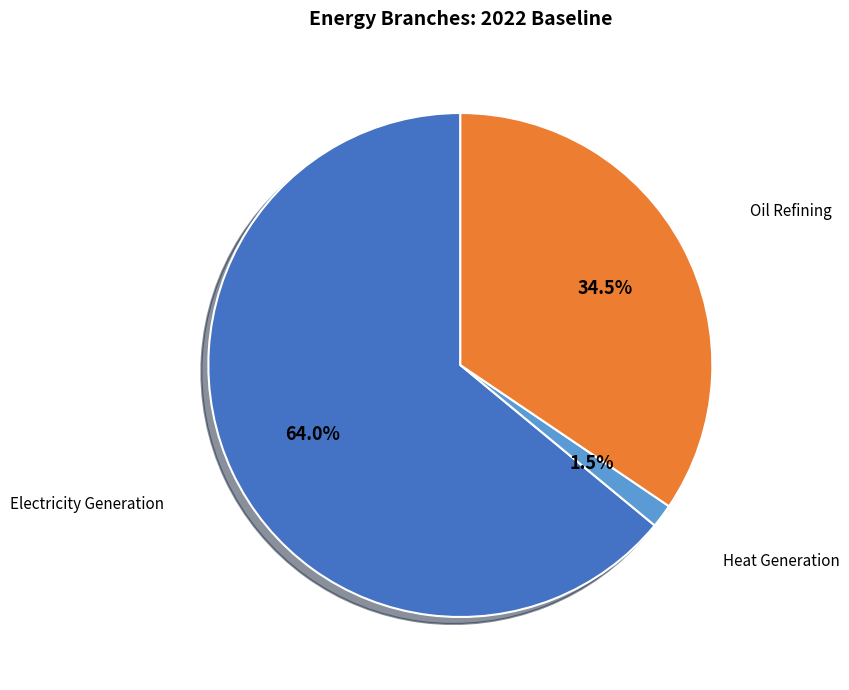

Which has a higher value, Oil Refining or Heat Generation?

Oil Refining